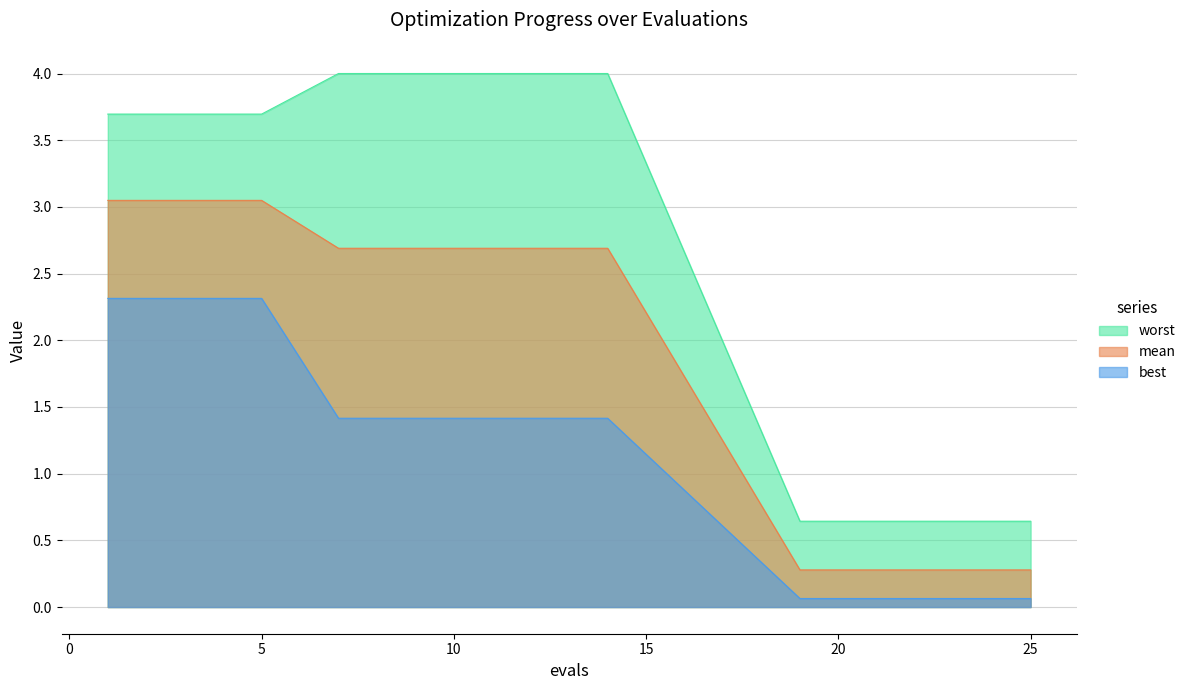

List the series in order of their peak value, lowest first.

best, mean, worst